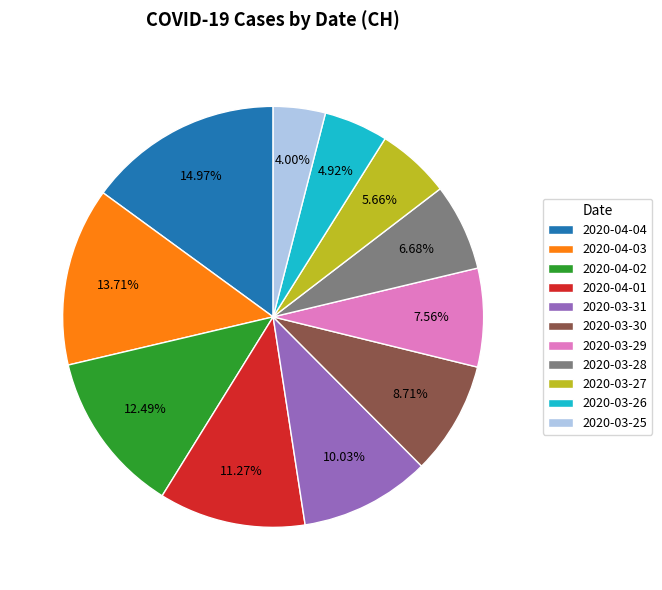

Rank the categories by value from lowest to highest.

2020-03-25, 2020-03-26, 2020-03-27, 2020-03-28, 2020-03-29, 2020-03-30, 2020-03-31, 2020-04-01, 2020-04-02, 2020-04-03, 2020-04-04